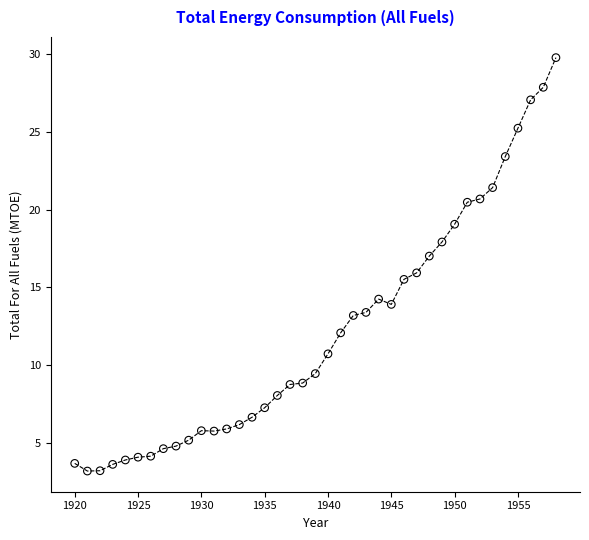

What is the range of X values (max minus min)?

38.0